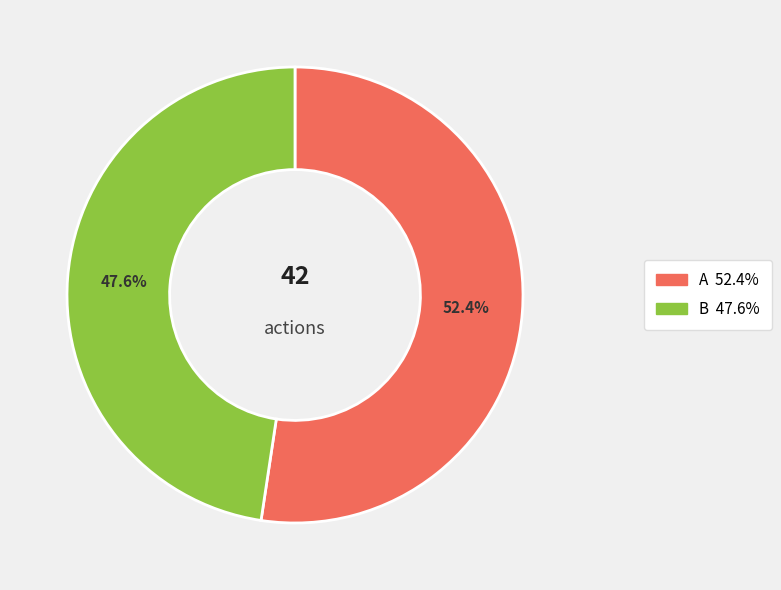

How many slices are in this pie chart?

2